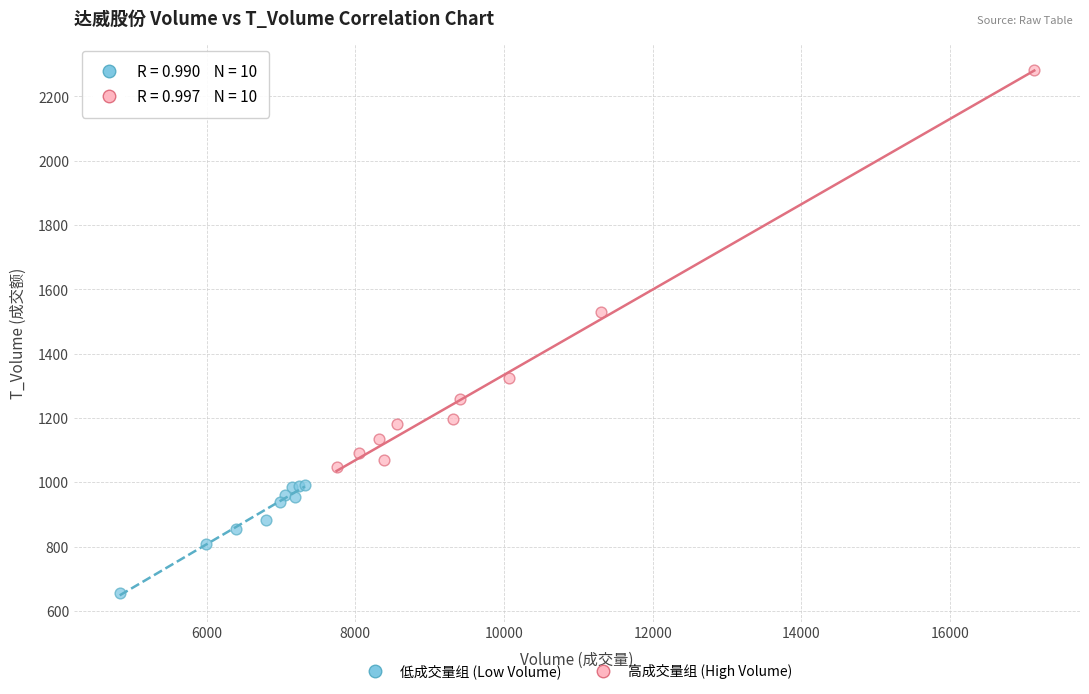

Which series contains the highest Y value?

高成交量组 (High Volume)